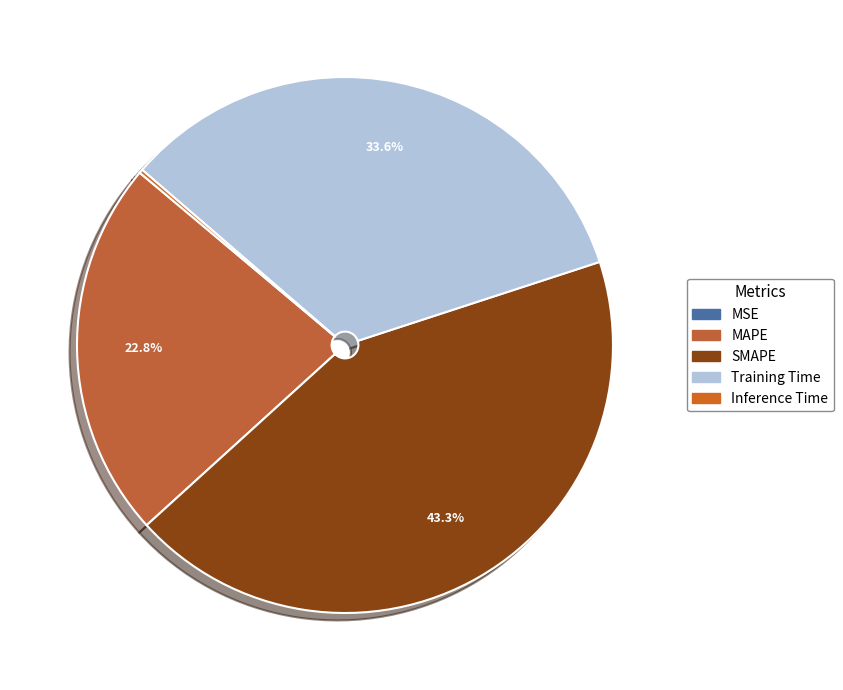

The SMAPE slice represents 43% of the pie. True or false?

True